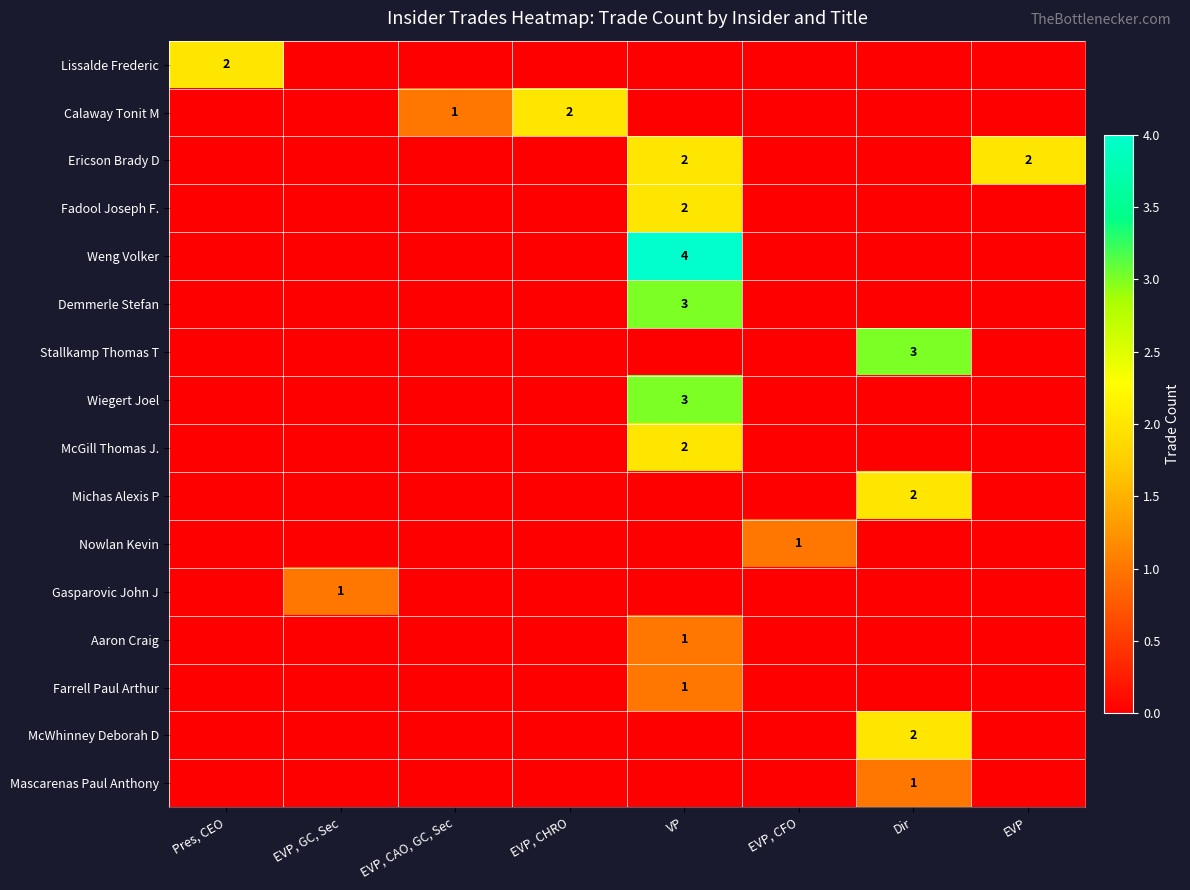

At which category does the chart reach its minimum across all series?

EVP, GC, Sec